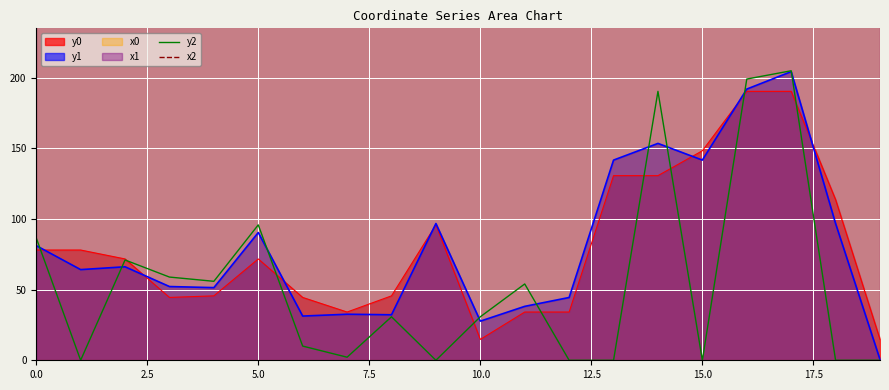

True or false: y2 has a value of 138.6 at 5.0.

False